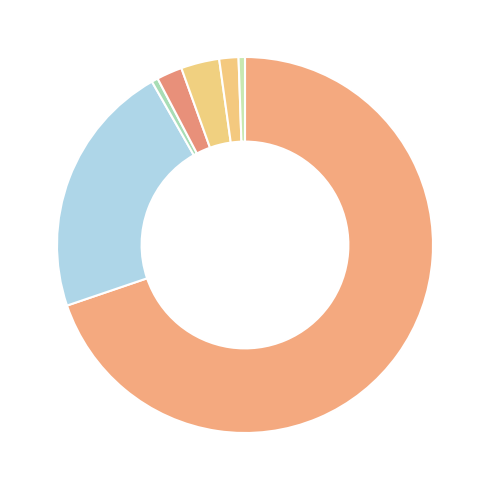

How many slices are in this pie chart?

7